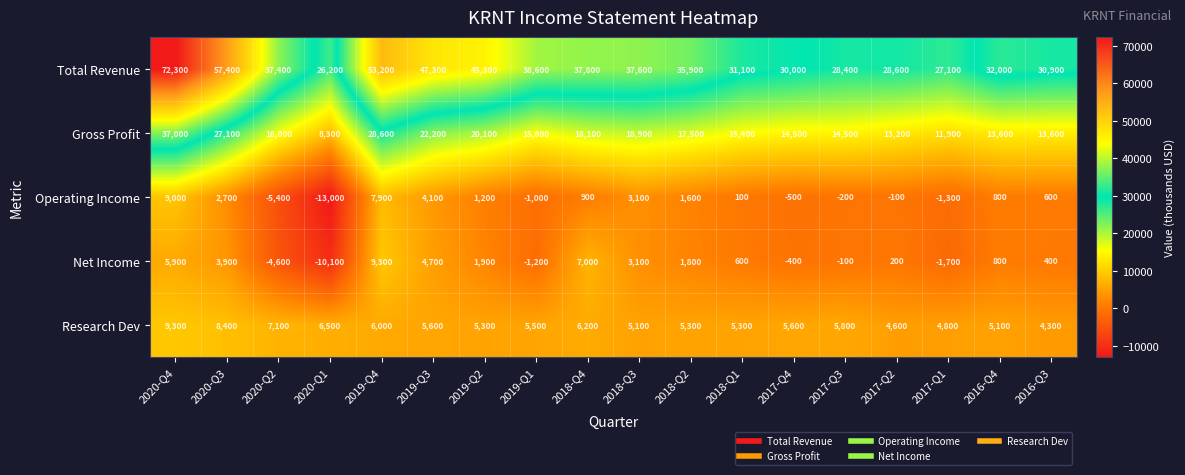

True or false: Total Revenue has a value of 30000 at 2017-Q4.

True